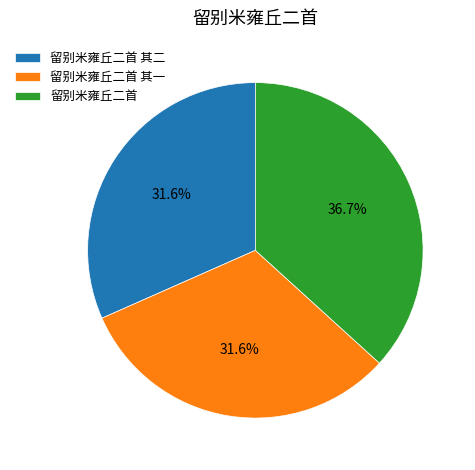

Between 留别米雍丘二首 其二 and 留别米雍丘二首, which is larger?

留别米雍丘二首